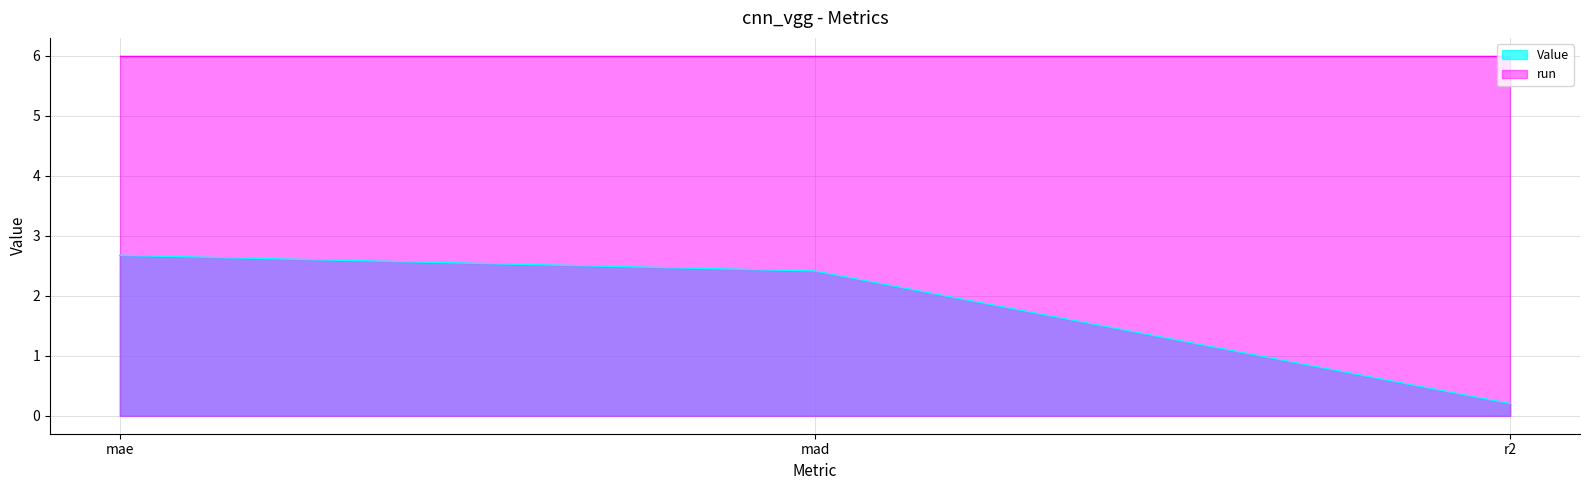

Reading right to left, list all the values displayed in this chart.

r2=0.2	mad=2.4	mae=2.7